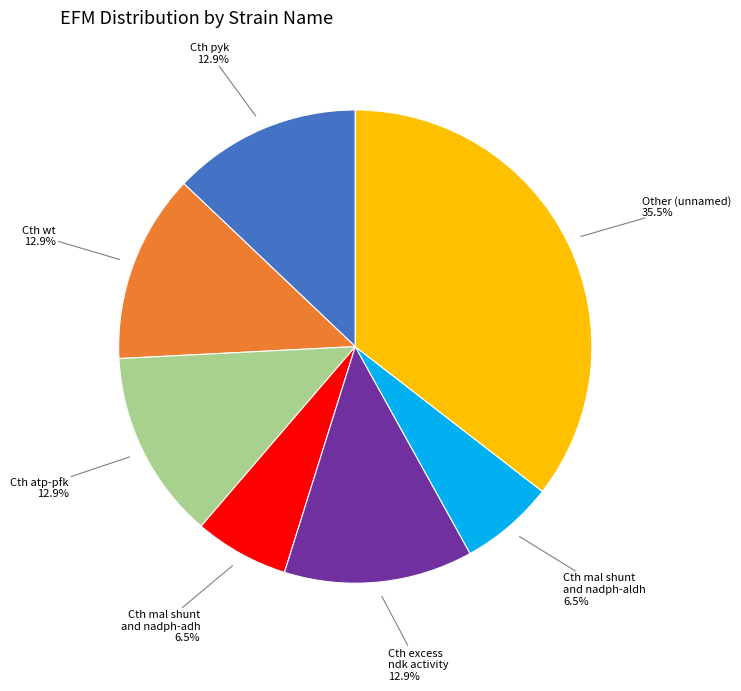

Does any single category account for the majority?

No